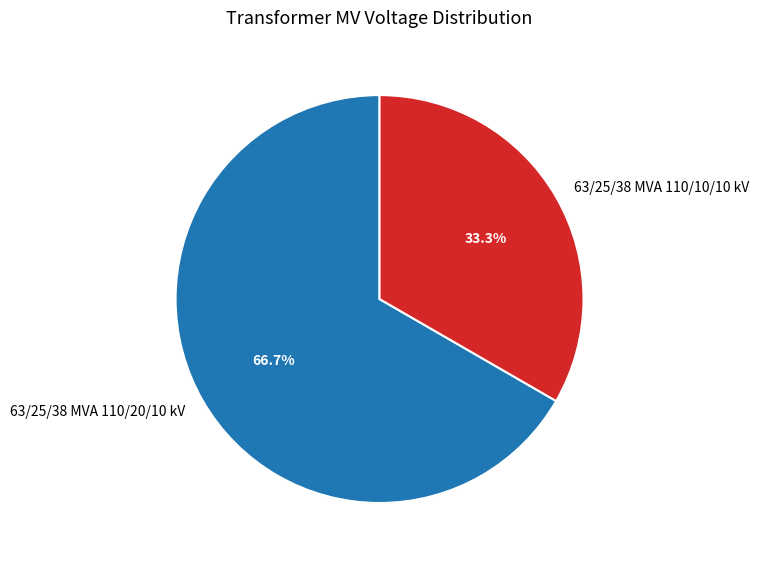

Do 63/25/38 MVA 110/20/10 kV and 63/25/38 MVA 110/10/10 kV together represent more than half of the pie?

Yes